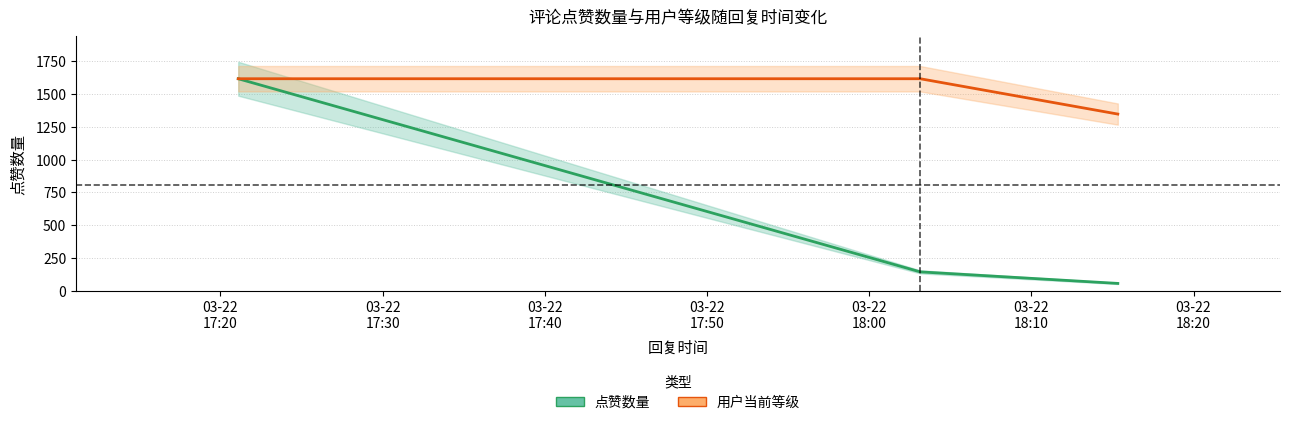

Which series has the widest spread of values?

点赞数量